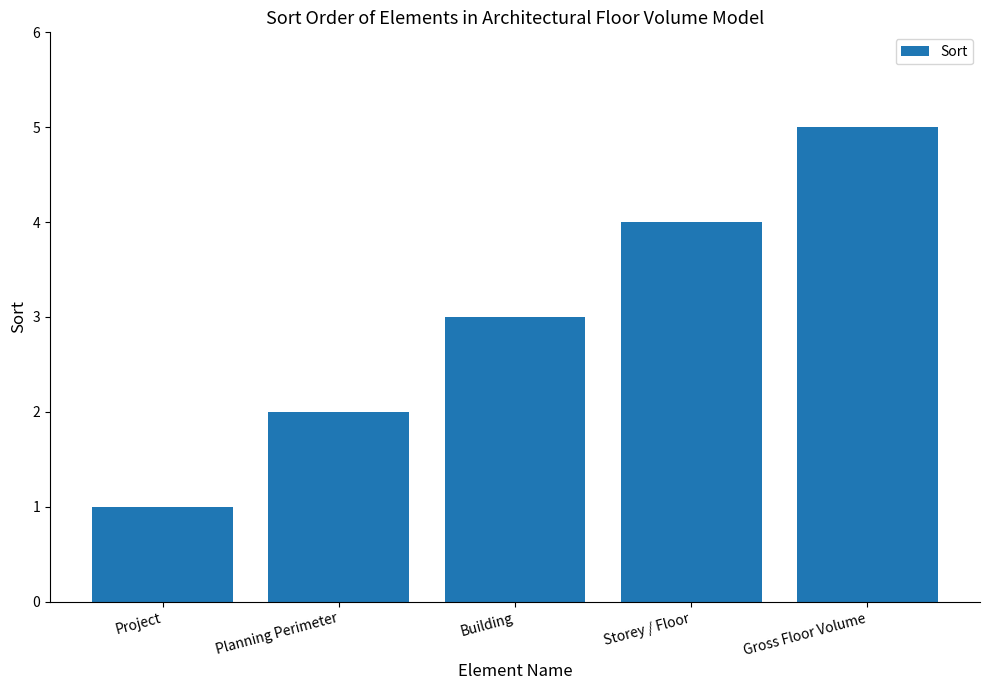

How many bars are there in total?

5